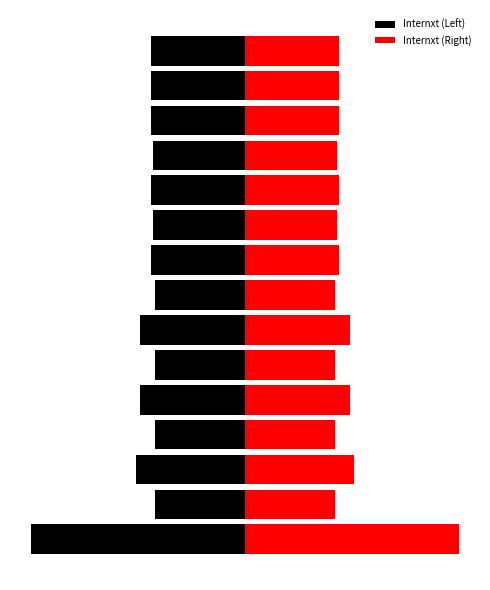

Is it true that Internxt (Left) equals -44 at 12?

True